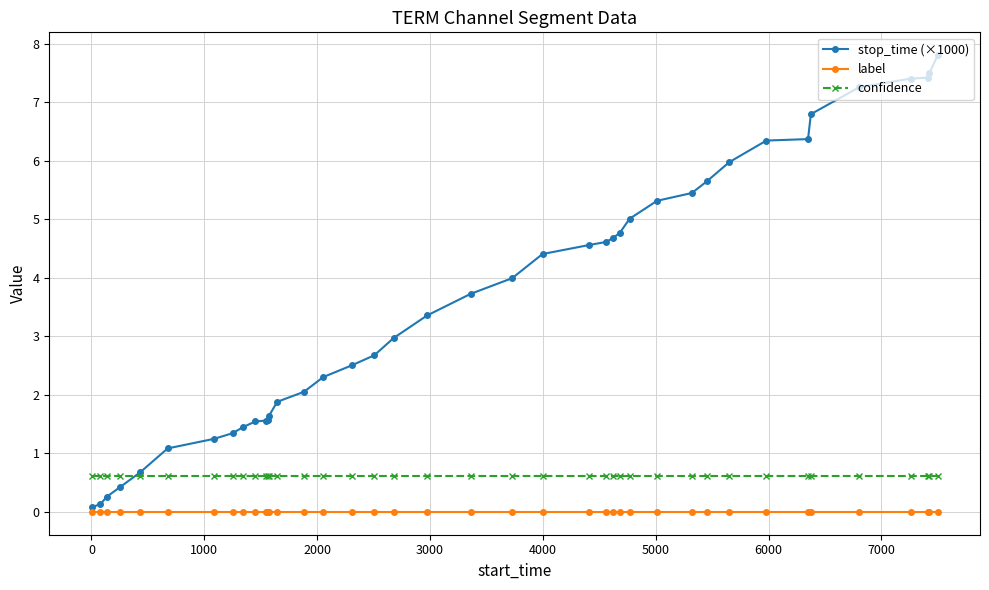

At how many categories does at least one series exceed 7?

5